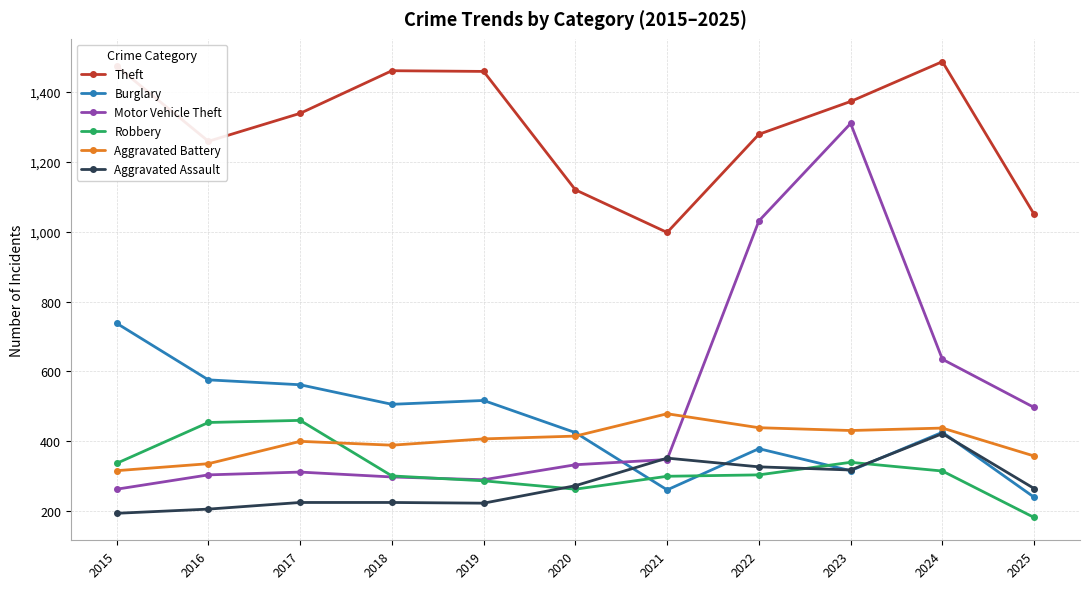

True or false: Robbery has a value of 376 at 2020.

False